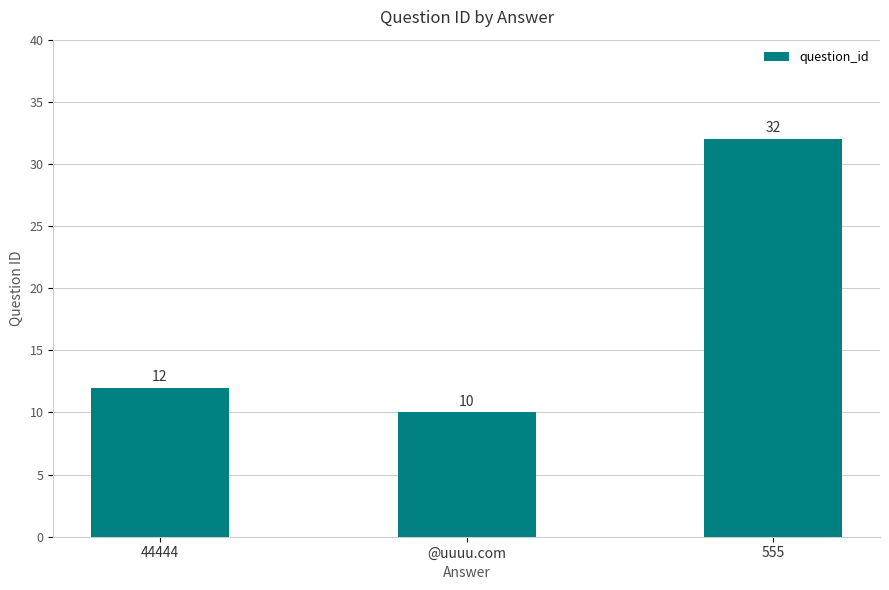

How many data points are less than 12?

1